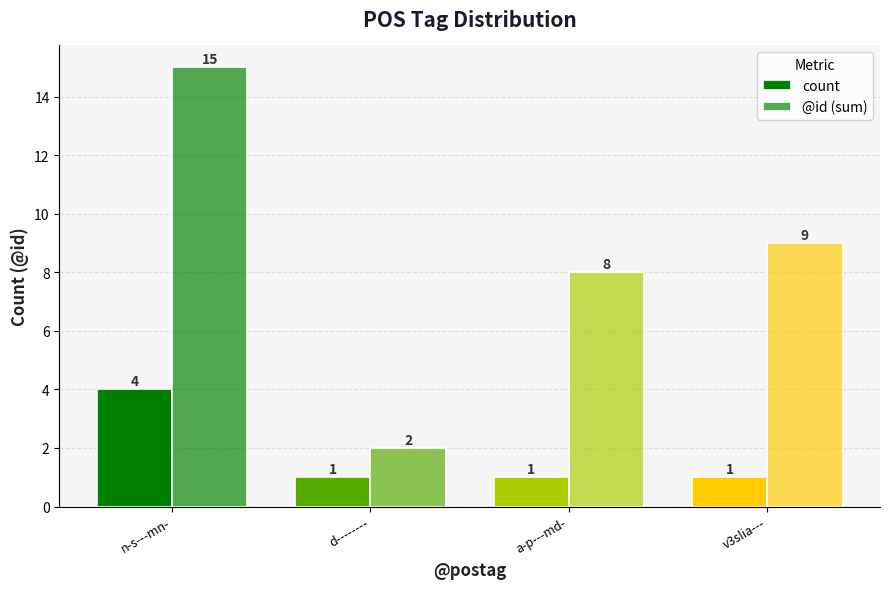

What is the label of the 1st bar from the right?

v3slia---